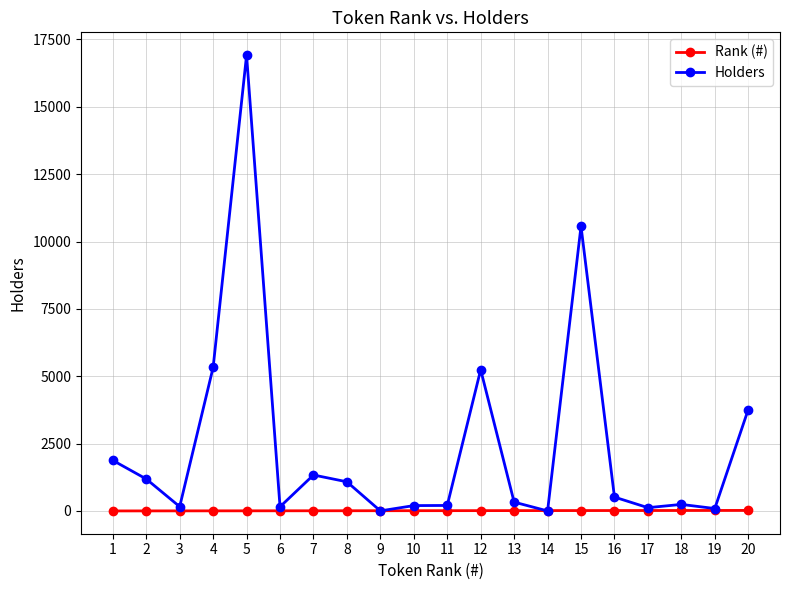

What is the maximum value shown in the chart?

16918